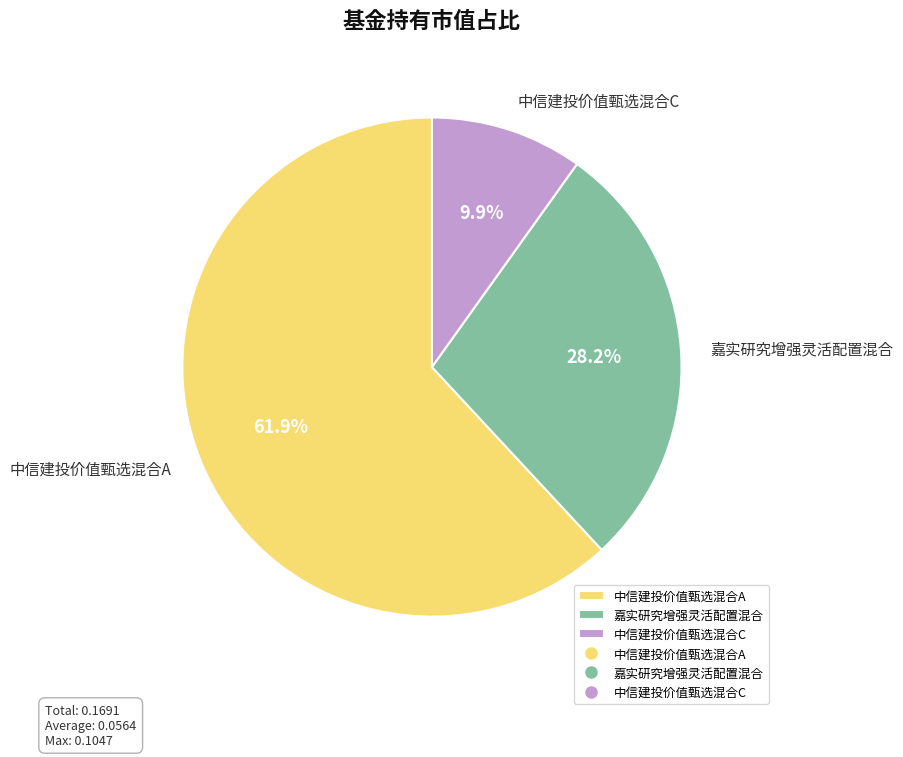

To the nearest percent, what is the average slice percentage?

33%